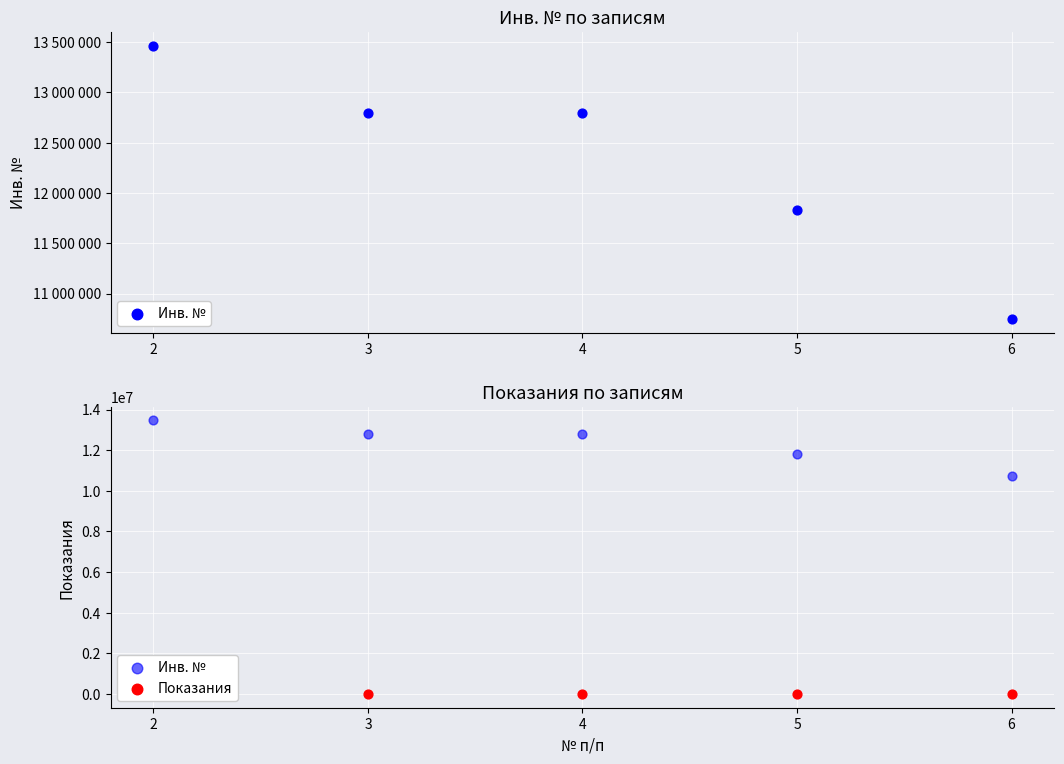

Is the value of Показания at 2 greater than the value of Инв. № at 4?

No